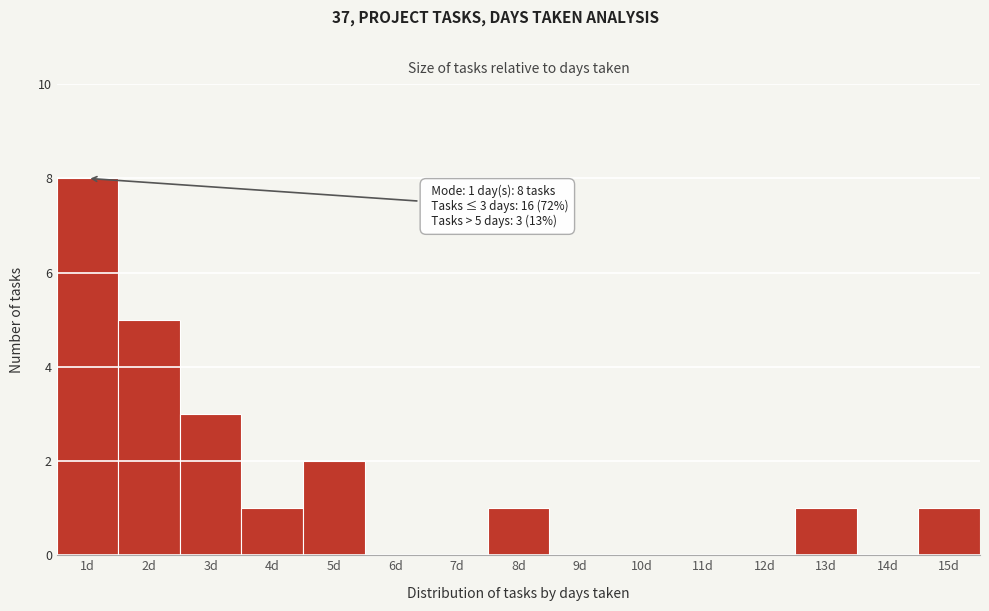

Which range on the x-axis has the tallest bar?

0.5 to 1.5